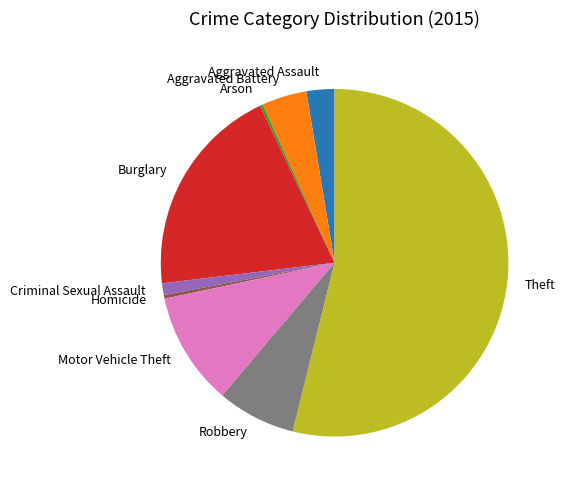

Does Homicide account for over 50% of the chart?

No